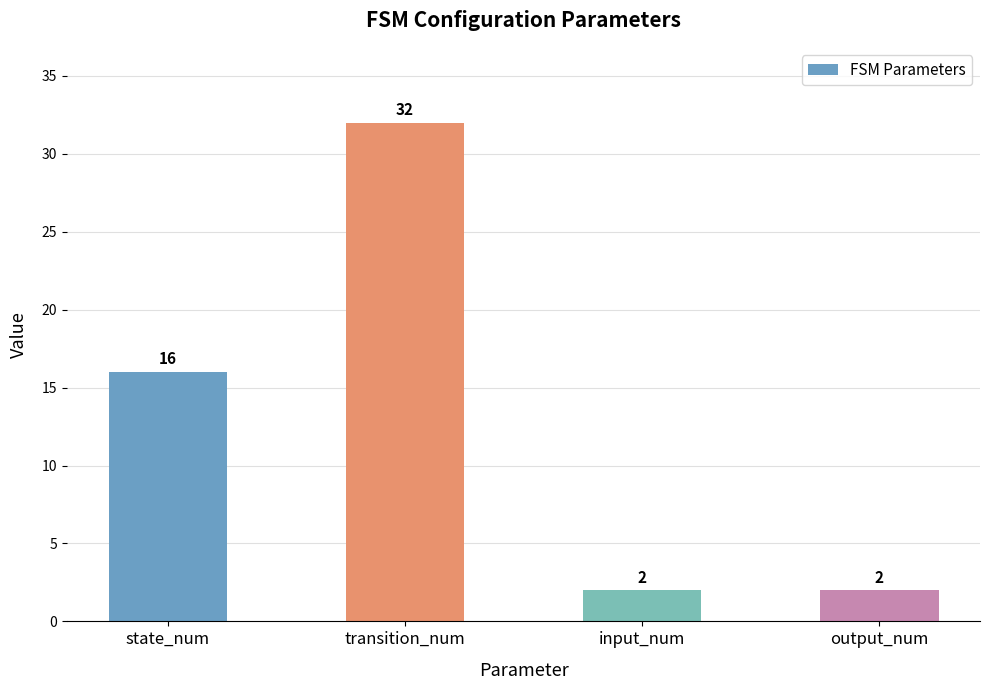

Count the values in the range 2 to 32.

4